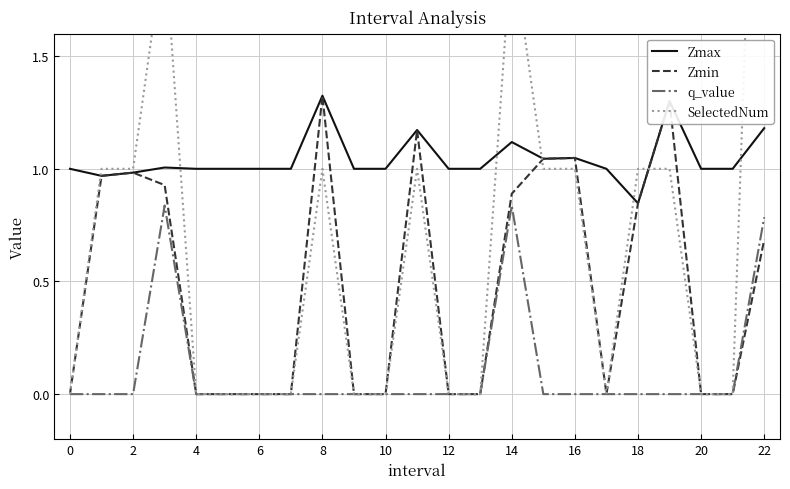

The Zmax series shows 0.7 at 8. True or false?

False